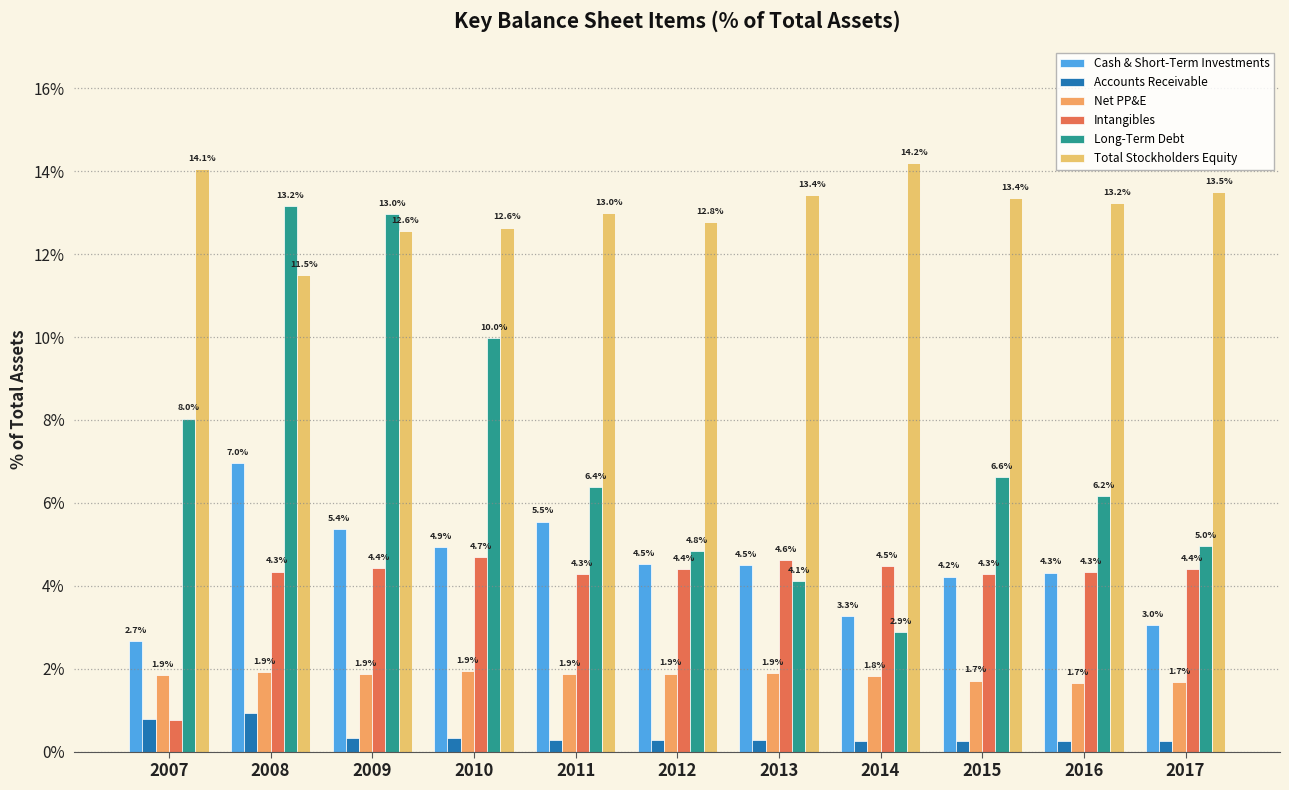

How many series are shown in this chart?

6